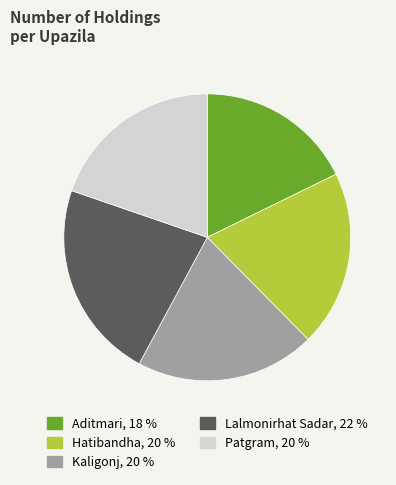

Does any single category account for the majority?

No